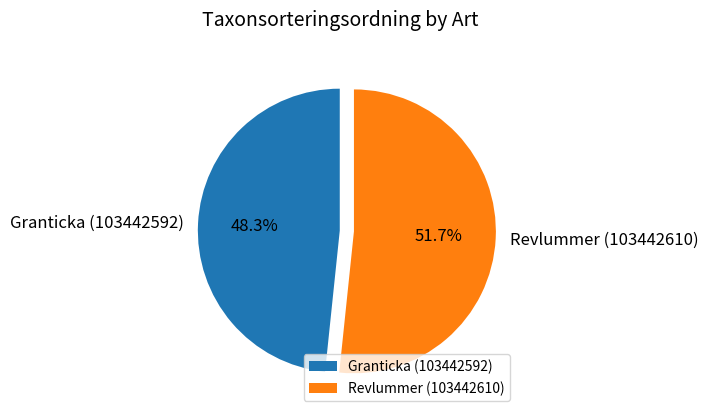

To the nearest percent, what portion does Granticka (103442592) represent?

48%